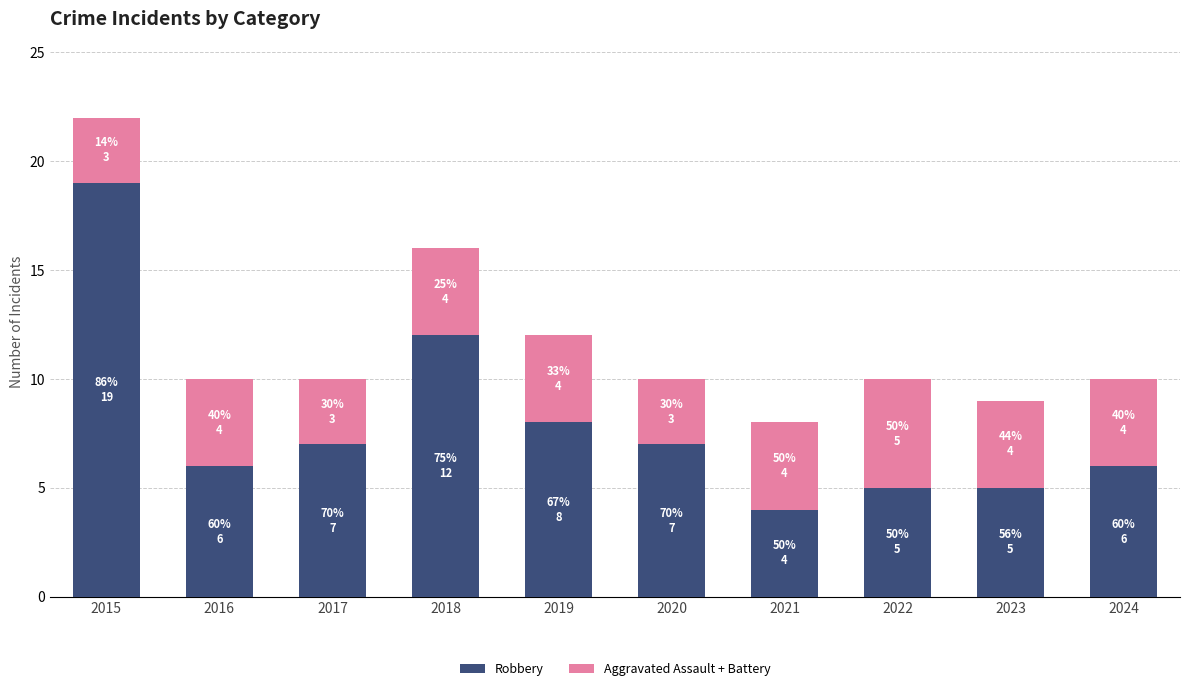

What is the sum of the Robbery values at 2022 and 2016?

11